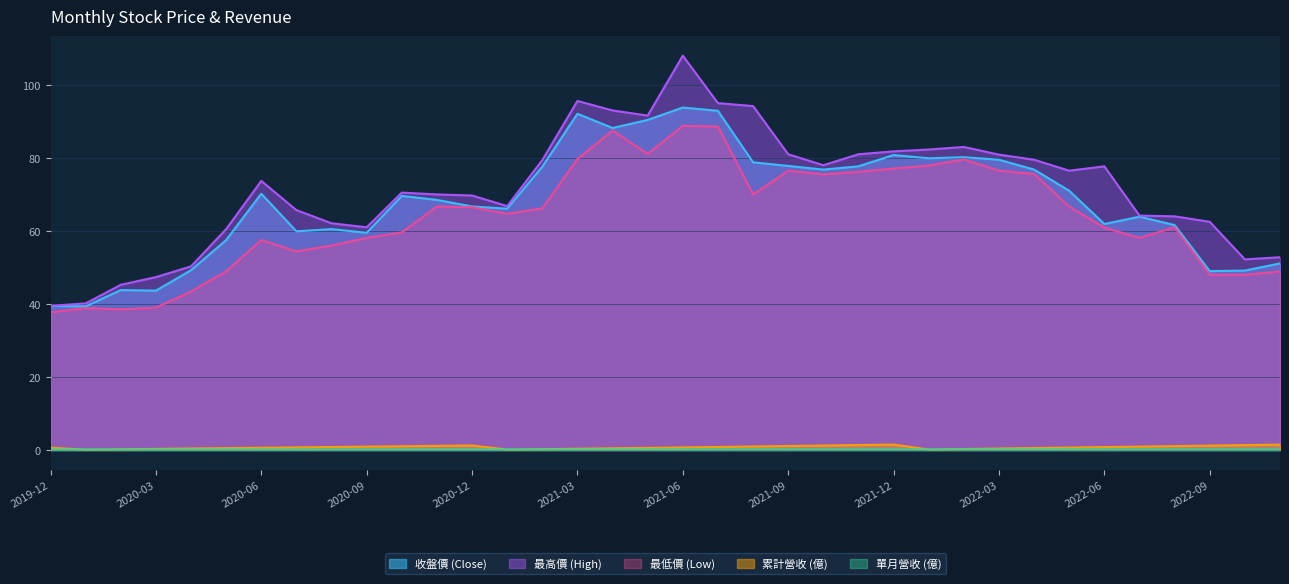

At how many categories does at least one series exceed 79?

14